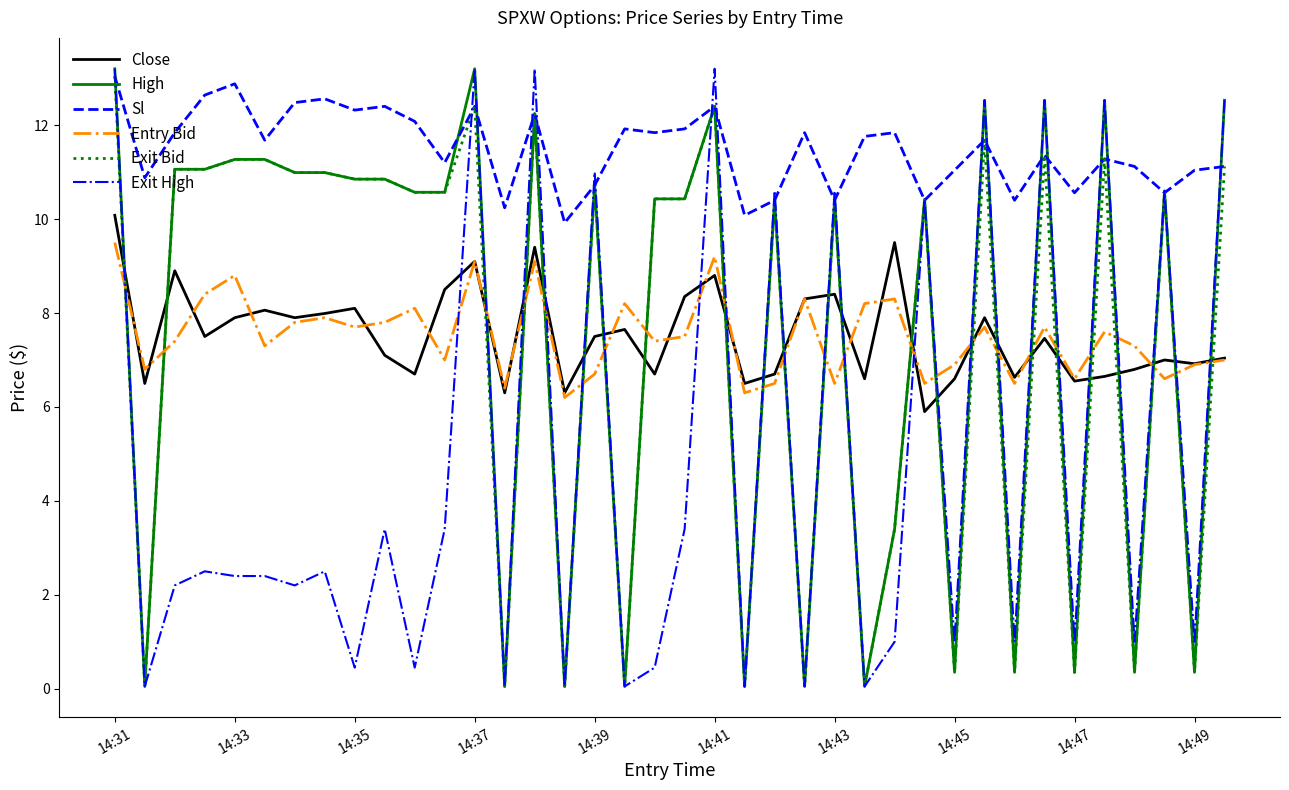

What is the greatest value displayed?

13.2